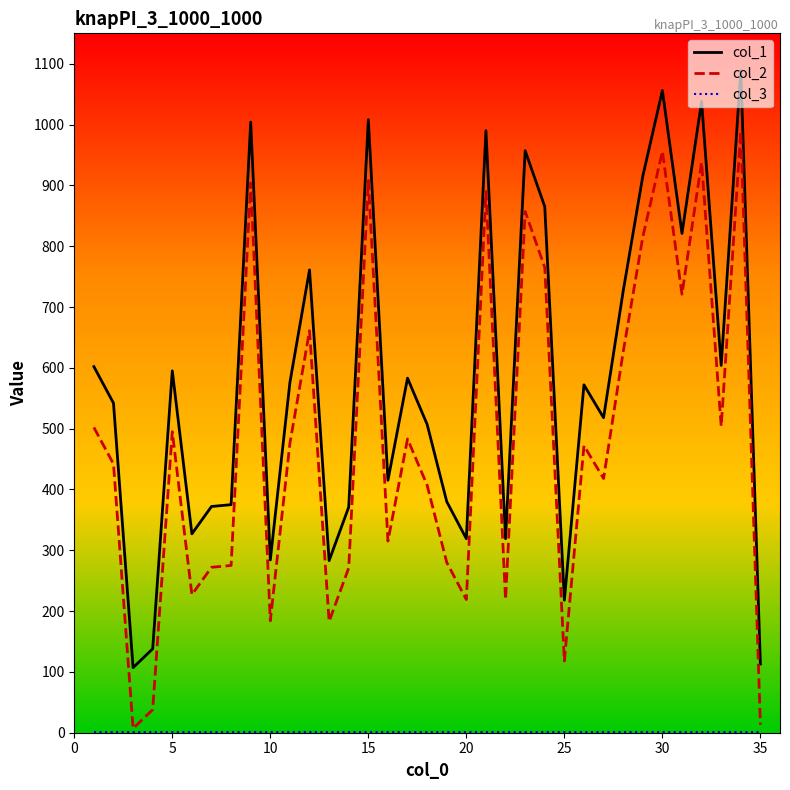

Which series has the largest total across all categories?

col_1